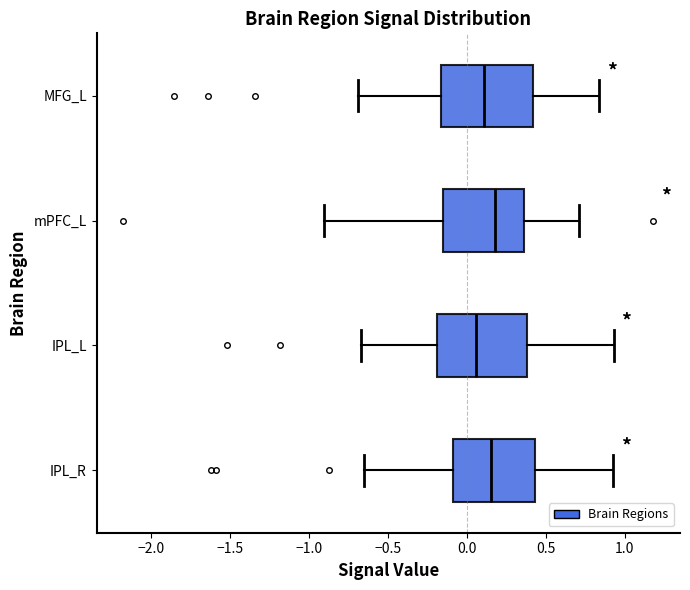

Reading bottom to top, read every box against the x-axis: the position of its median line, the range the box covers, and the ends of its whiskers. The values are not printed on the chart, so give them approximately, as read against the axis.

IPL_R: median 0.15, box -0.10 to 0.45, whiskers -0.65 to 0.95
IPL_L: median 0.05, box -0.20 to 0.40, whiskers -0.65 to 0.95
mPFC_L: median 0.20, box -0.15 to 0.35, whiskers -0.90 to 0.70
MFG_L: median 0.10, box -0.15 to 0.40, whiskers -0.70 to 0.85